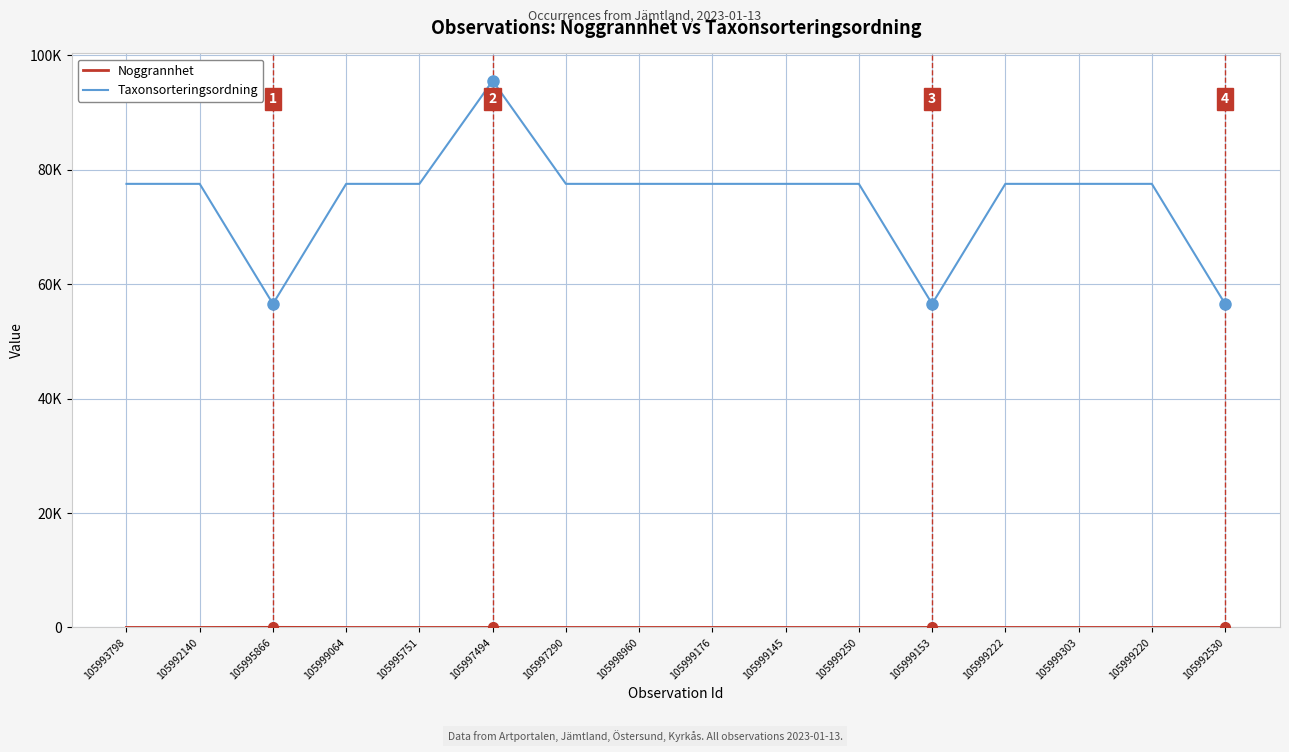

Does the chart display data point markers on the line(s)?

No